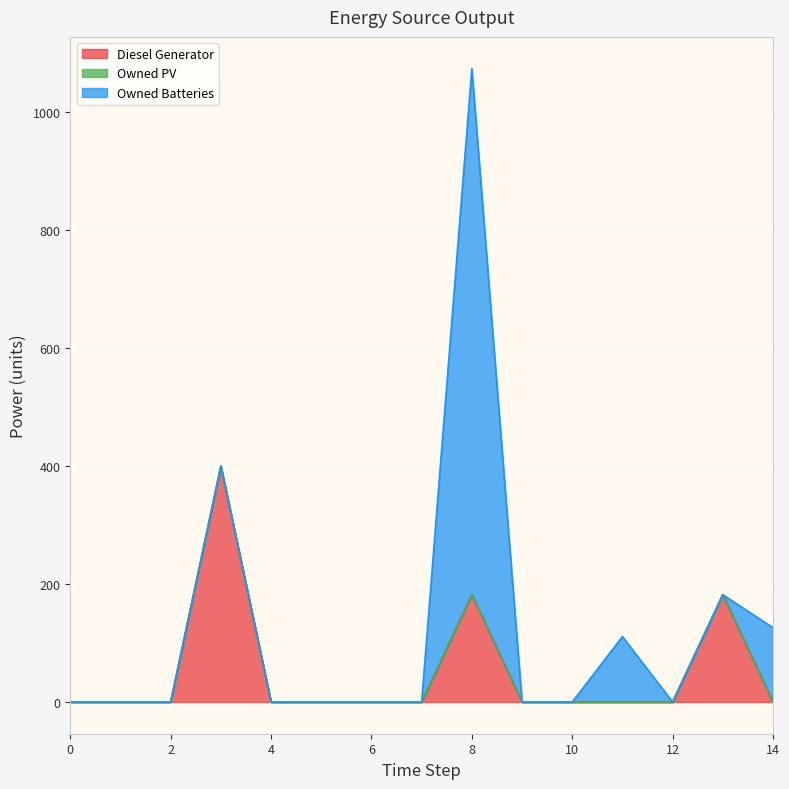

Reading right to left, list all the values displayed in this chart.

Diesel Generator: 0.0	182.0	0.0	0.0	0.0	0.0	182.0	0.0	0.0	0.0	0.0	400.0	0.0	0.0	0.0
Owned PV: 0.0	0.0	0.0	0.0	0.0	0.0	0.0	0.0	0.0	0.0	0.0	0.0	0.0	0.0	0.0
Owned Batteries: 126.0	0.0	0.0	111.0	0.0	0.0	892.0	0.0	0.0	0.0	0.0	0.0	0.0	0.0	0.0